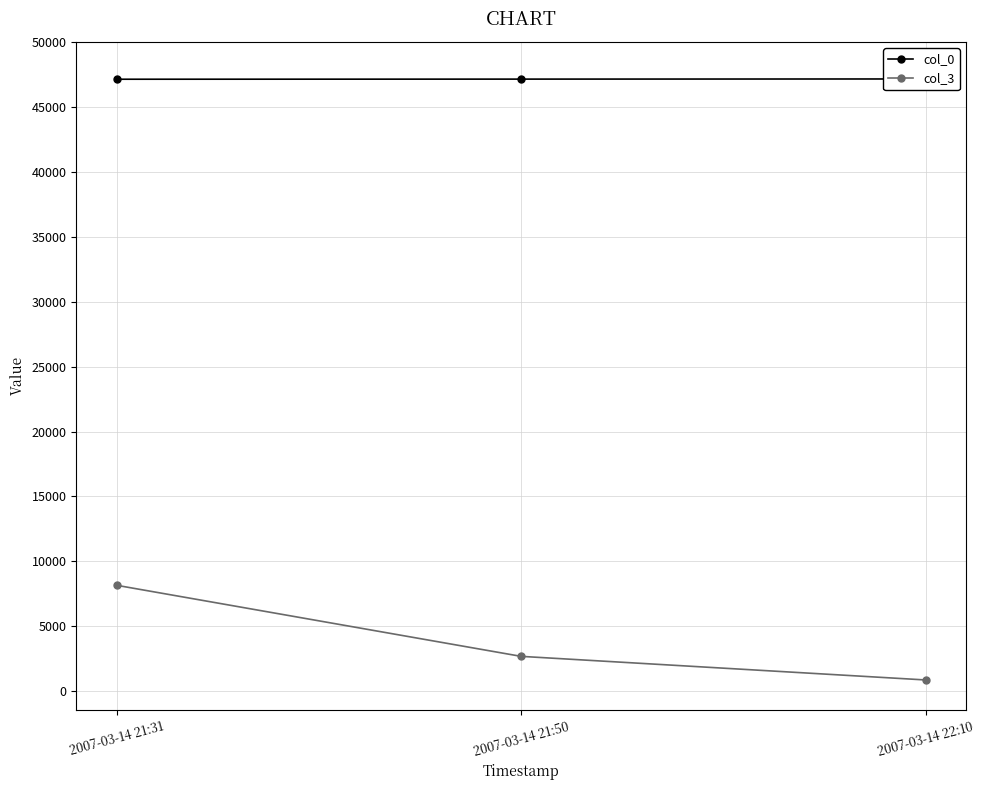

How many values in the col_0 series exceed 47126?

1